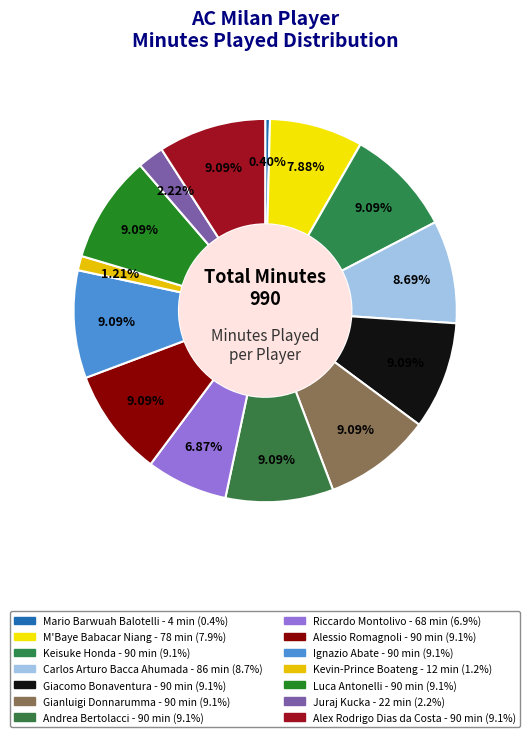

How many segments does this pie chart have?

14